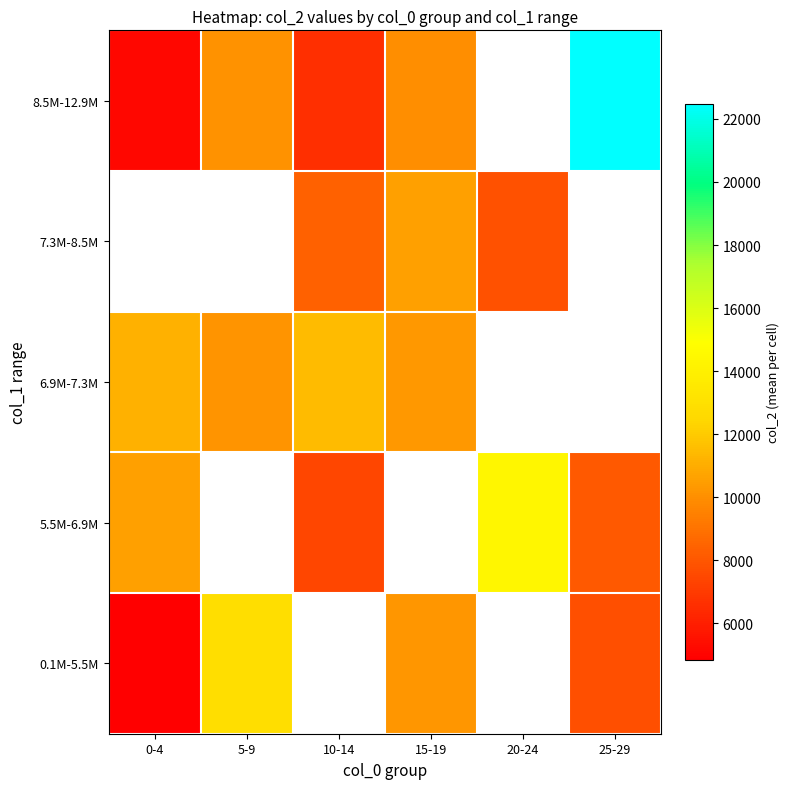

At which category does the chart reach its minimum across all series?

0-4